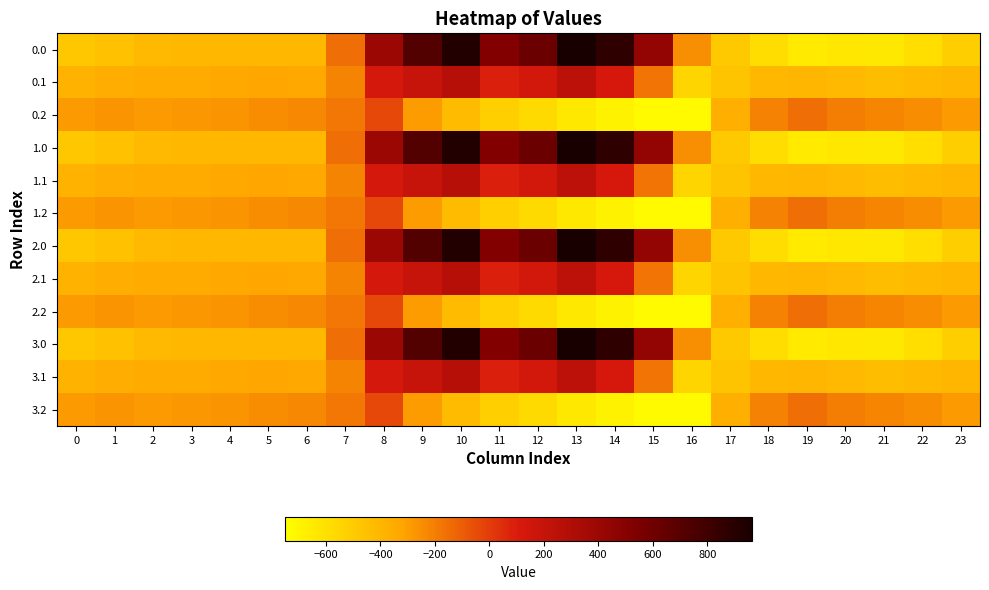

At 21, list the series in order from smallest to largest.

0.0, 1.0, 2.0, 3.0, 0.1, 1.1, 2.1, 3.1, 0.2, 1.2, 2.2, 3.2